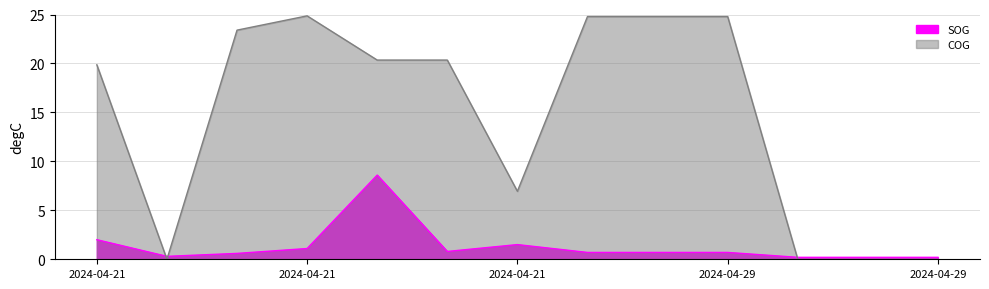

How many positive values does the COG series have?

9